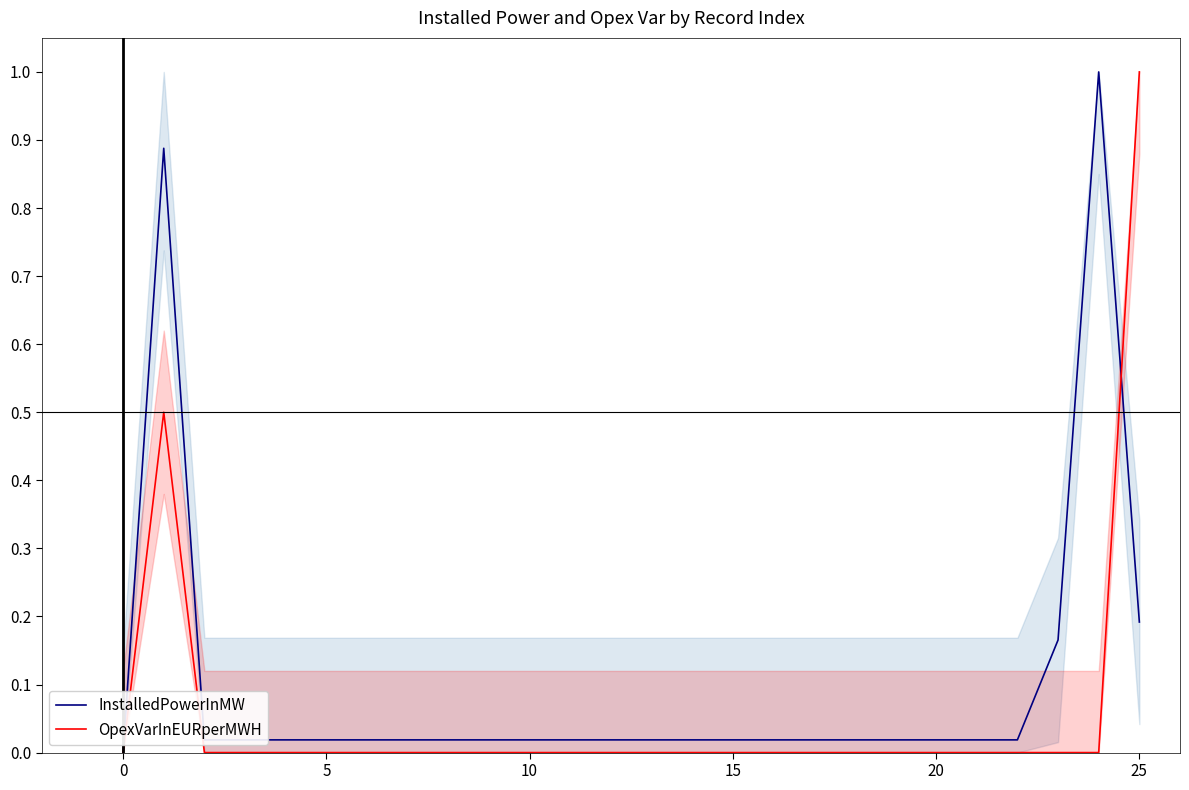

What are all the series names shown in the legend?

InstalledPowerInMW, OpexVarInEURperMWH